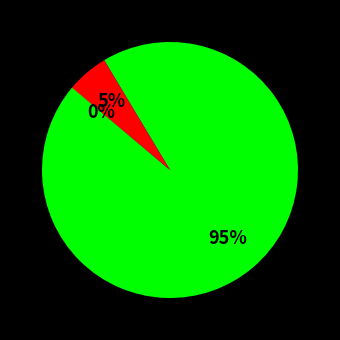

Does any single category account for the majority?

Yes